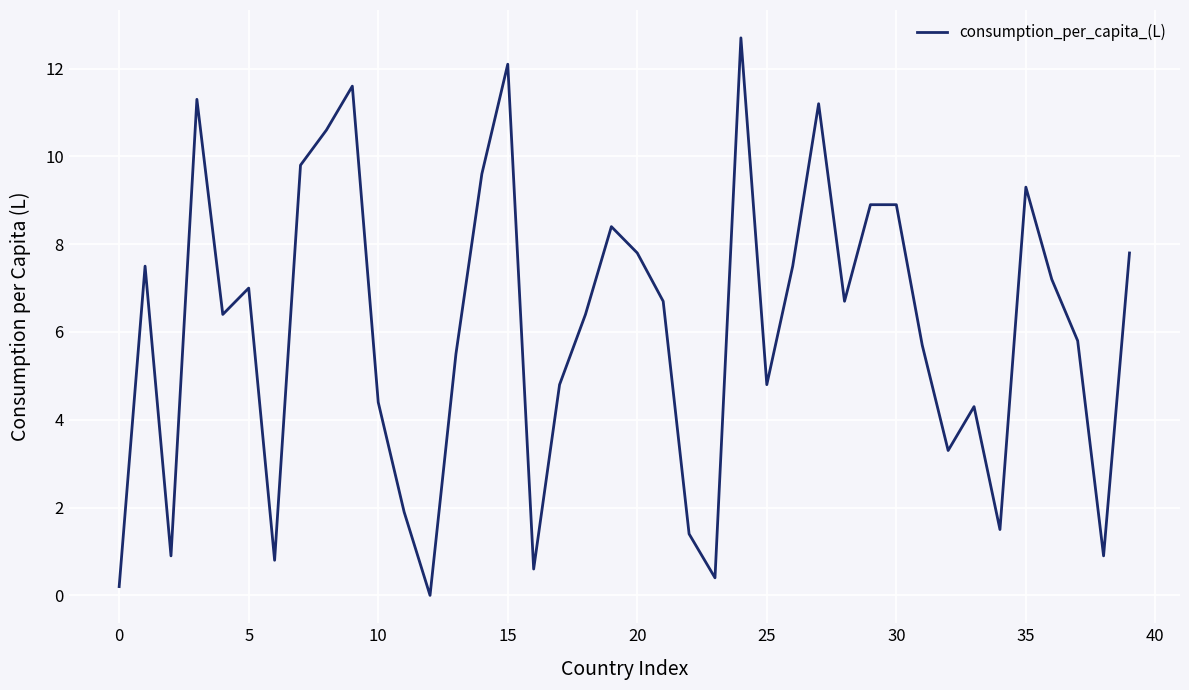

What is the difference between the maximum and minimum values?

12.7